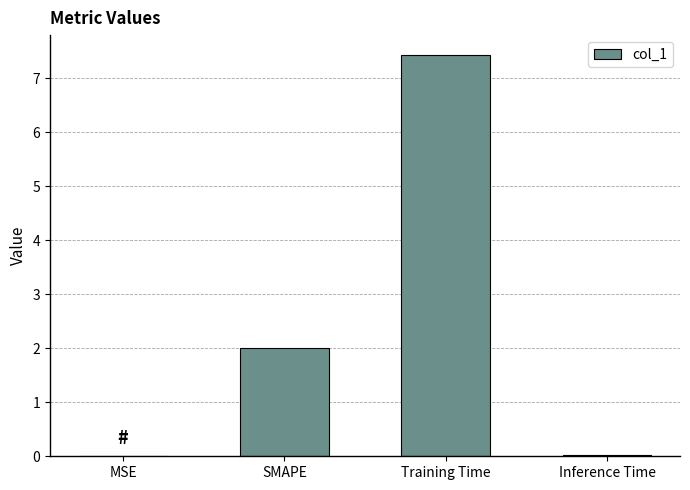

Which label corresponds to the largest value in the chart?

Training Time